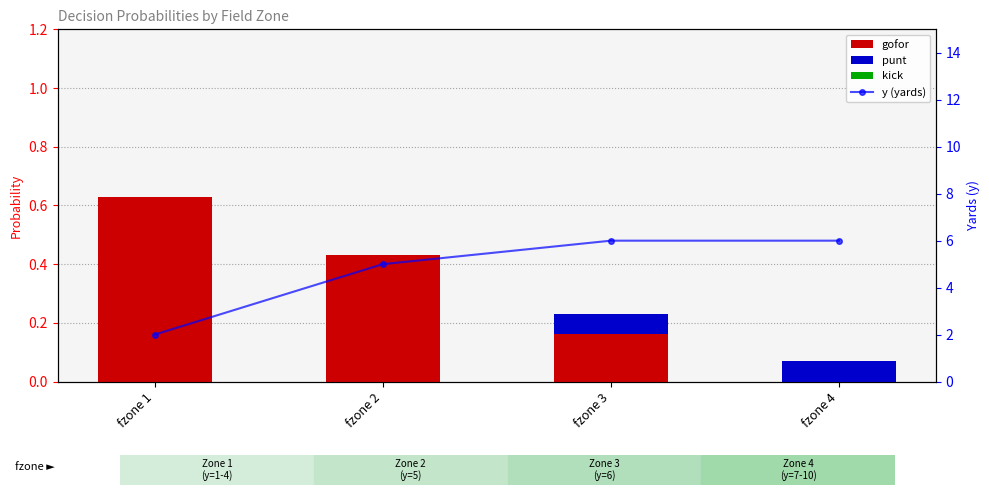

Which series has the largest total across all categories?

y (yards)